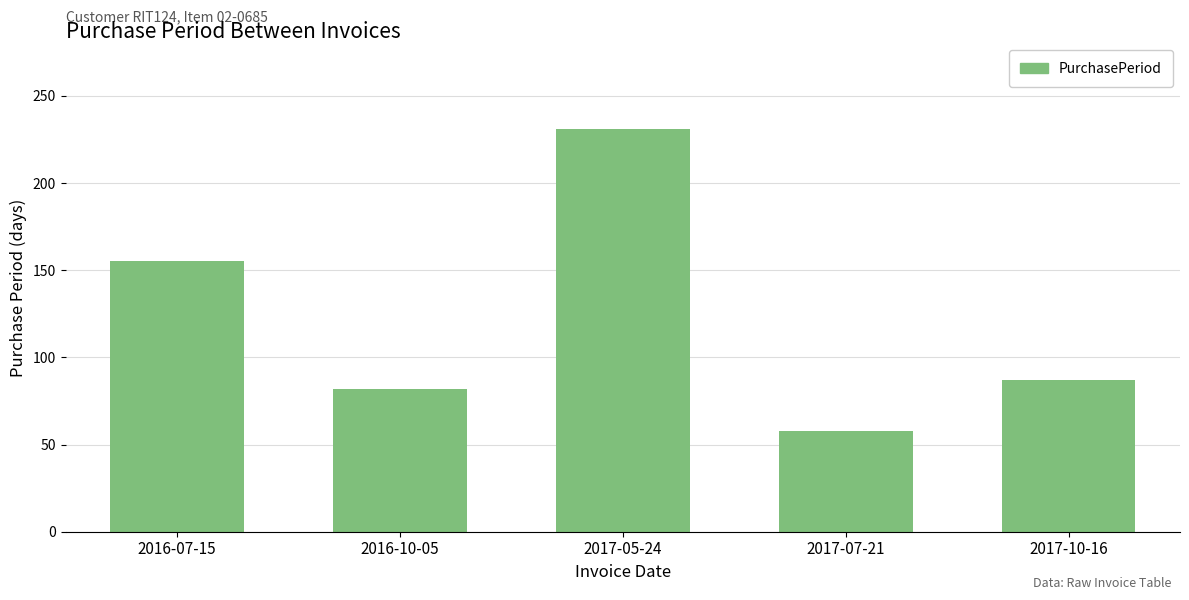

What is the value of the 3rd bar from the left?

231